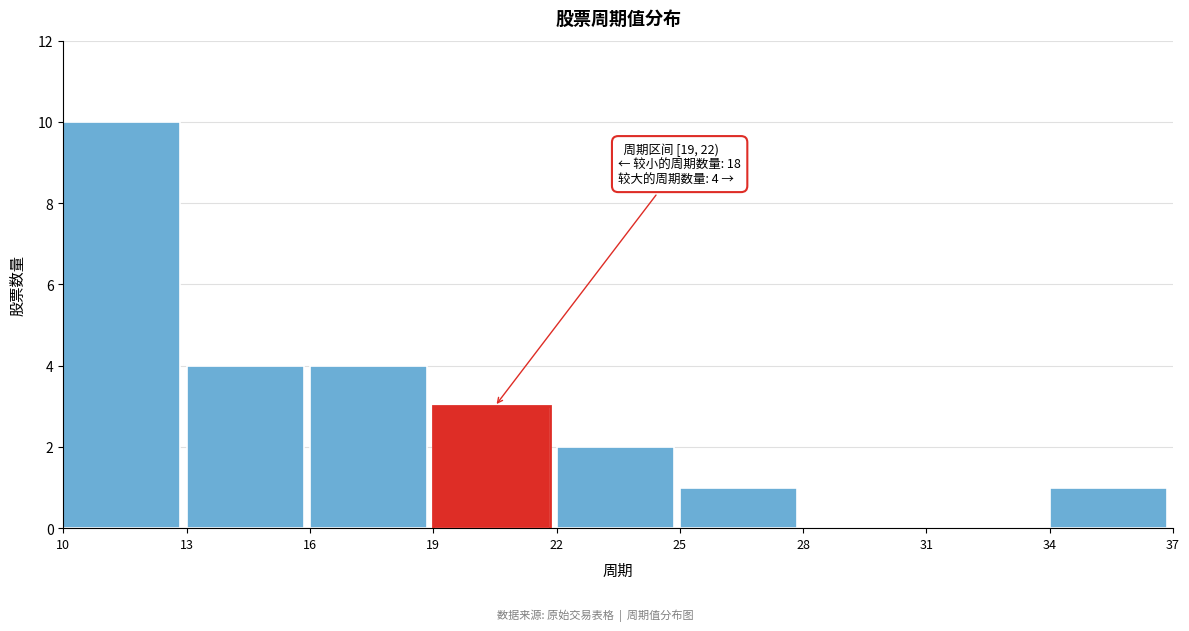

Over which range of the x-axis is the bar tallest?

10 to 13